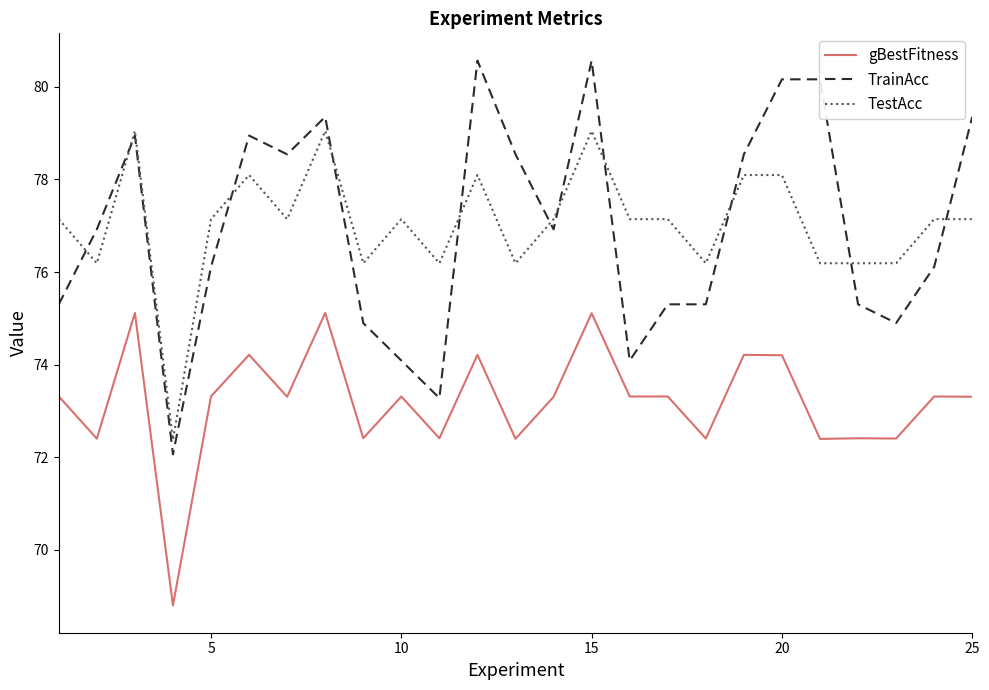

List the series in order of their peak value, lowest first.

gBestFitness, TestAcc, TrainAcc